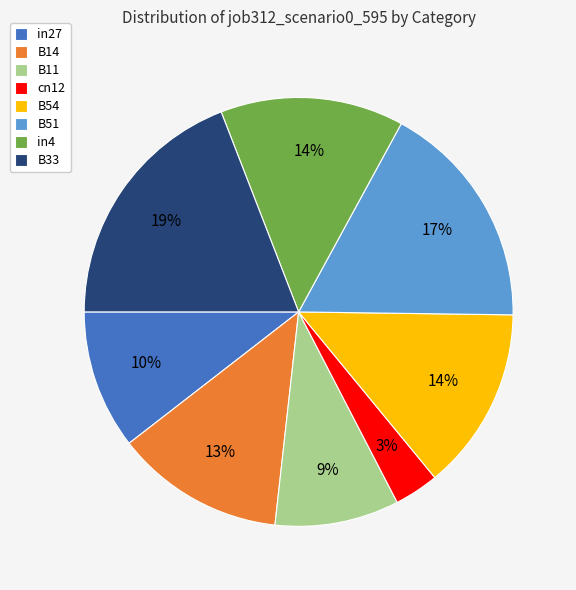

True or false: in27 accounts for 10% of the total.

True